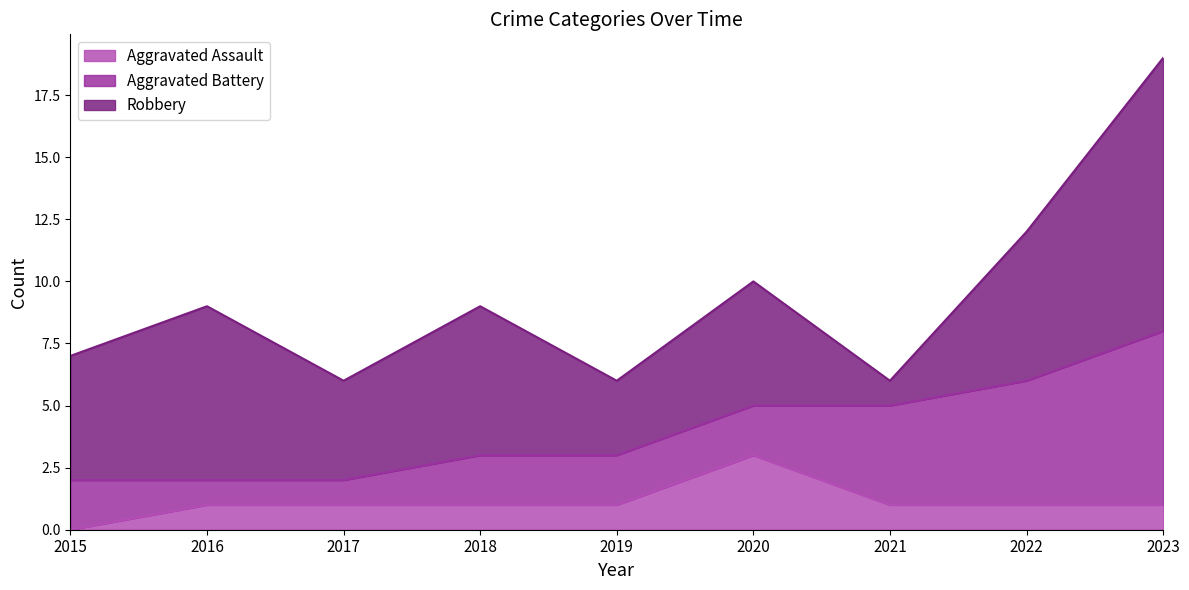

At which category is the sum across all series the highest?

2023